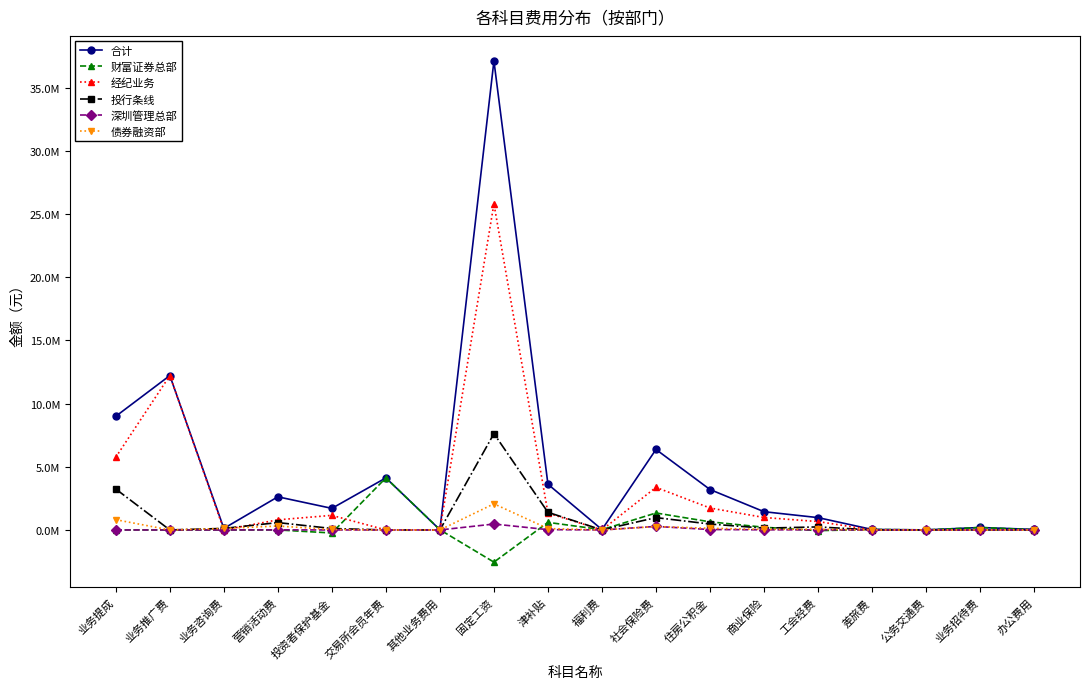

True or false: 合计 has a value of 16000.0 at 其他业务费用.

True